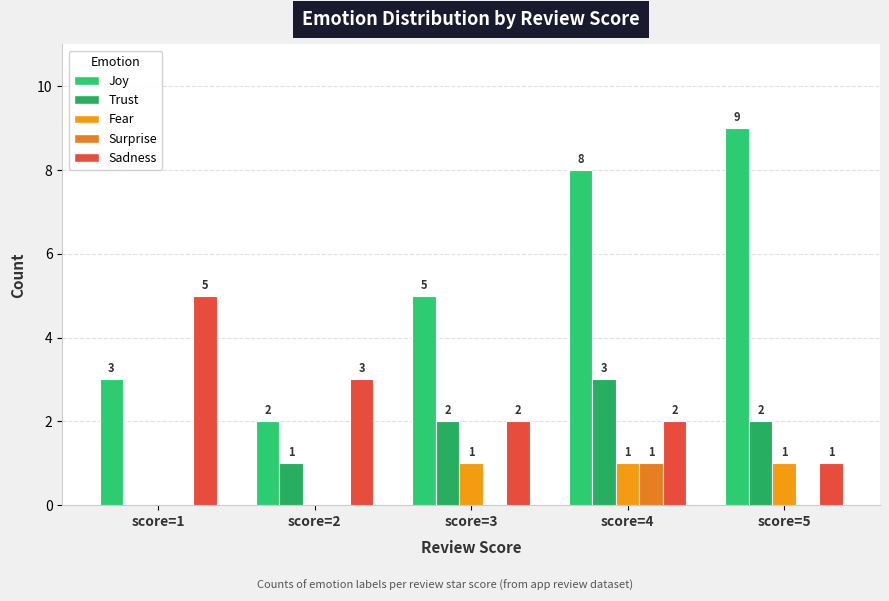

What is the greatest value displayed?

9